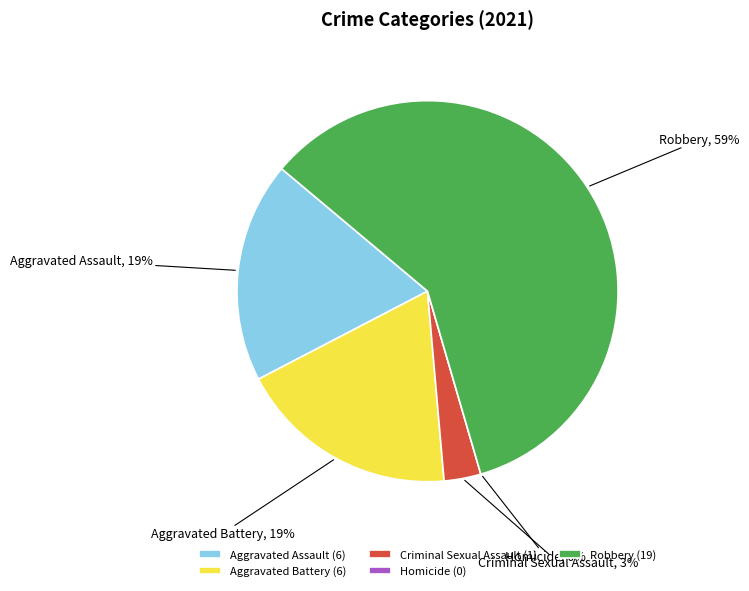

Rank the categories by value from lowest to highest.

Homicide, Criminal Sexual Assault, Aggravated Assault, Aggravated Battery, Robbery